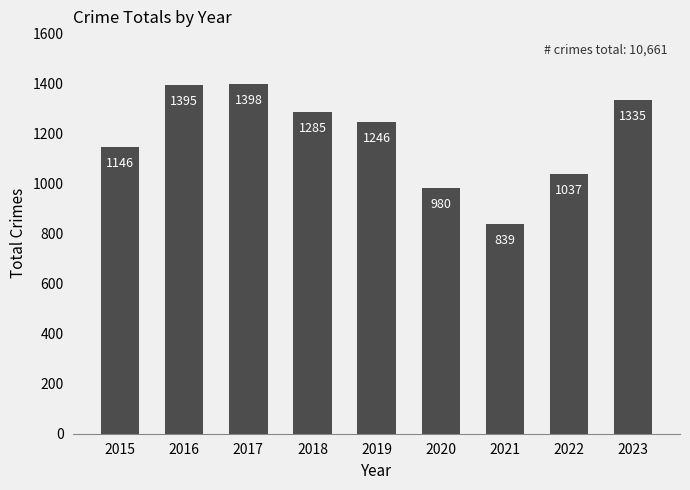

What is the maximum value shown in the chart?

1398